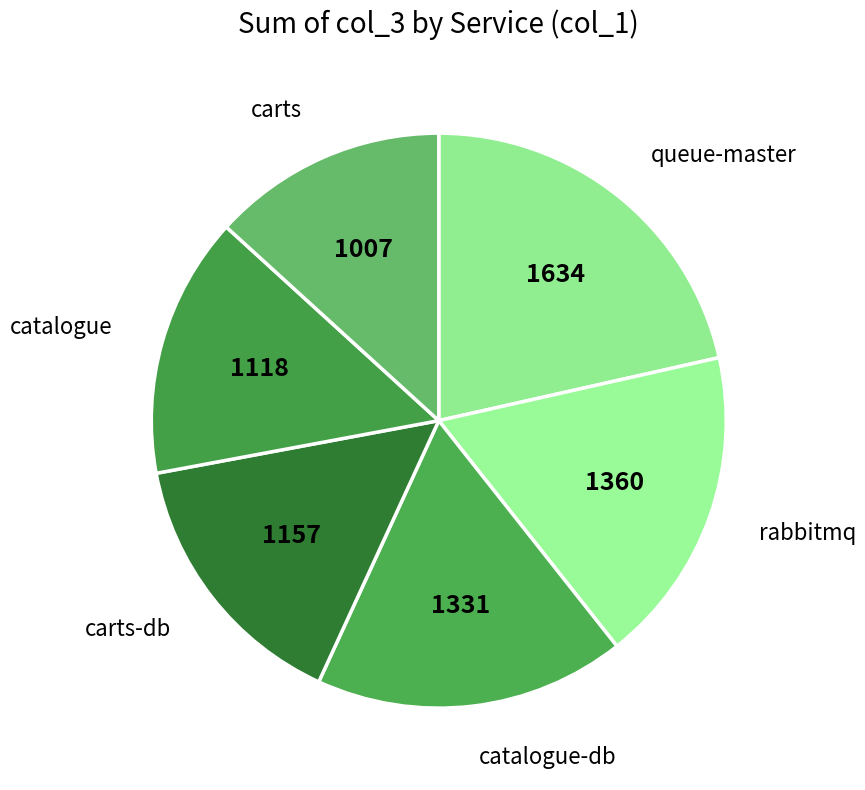

Is it true that rabbitmq is 6% of the pie?

False